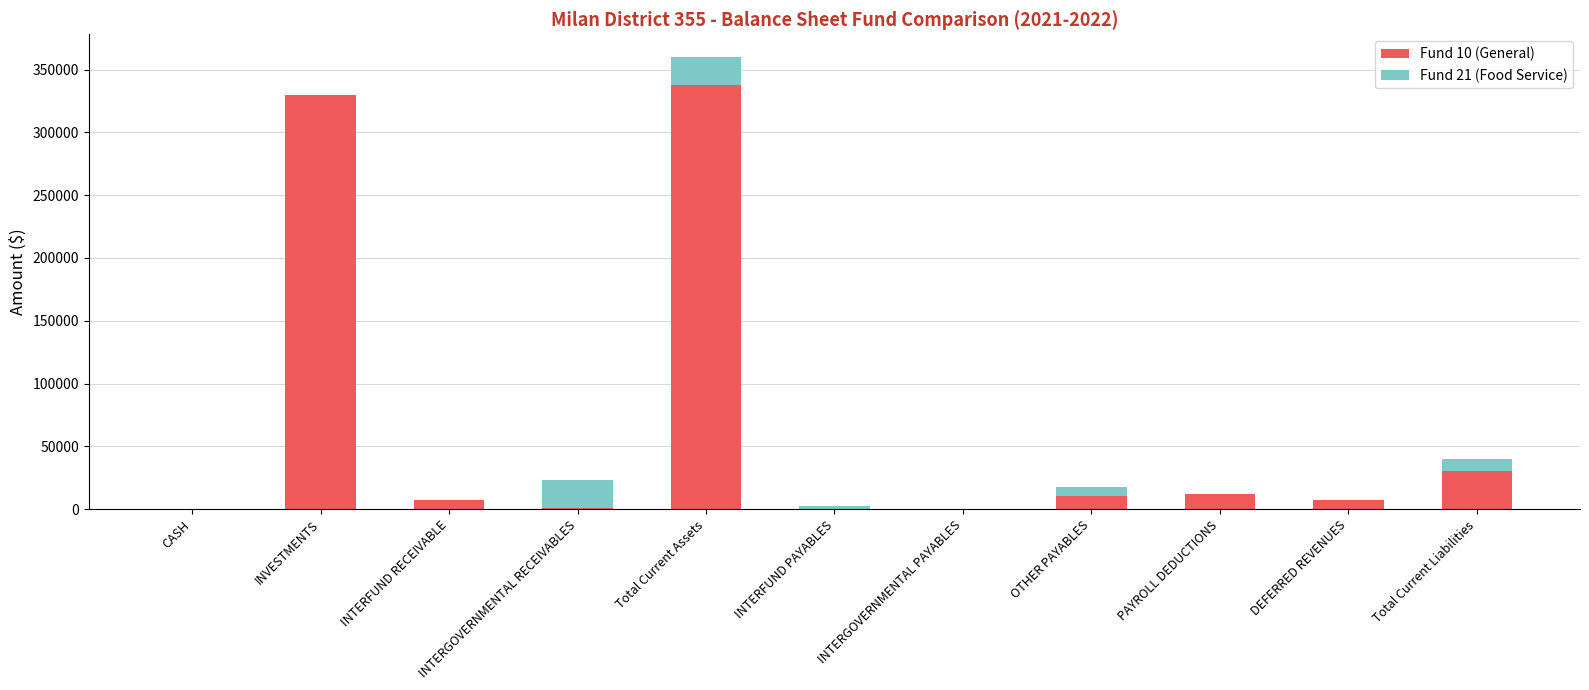

What is the sum of the Fund 10 (General) values at INTERGOVERNMENTAL PAYABLES and Total Current Liabilities?

30509.6